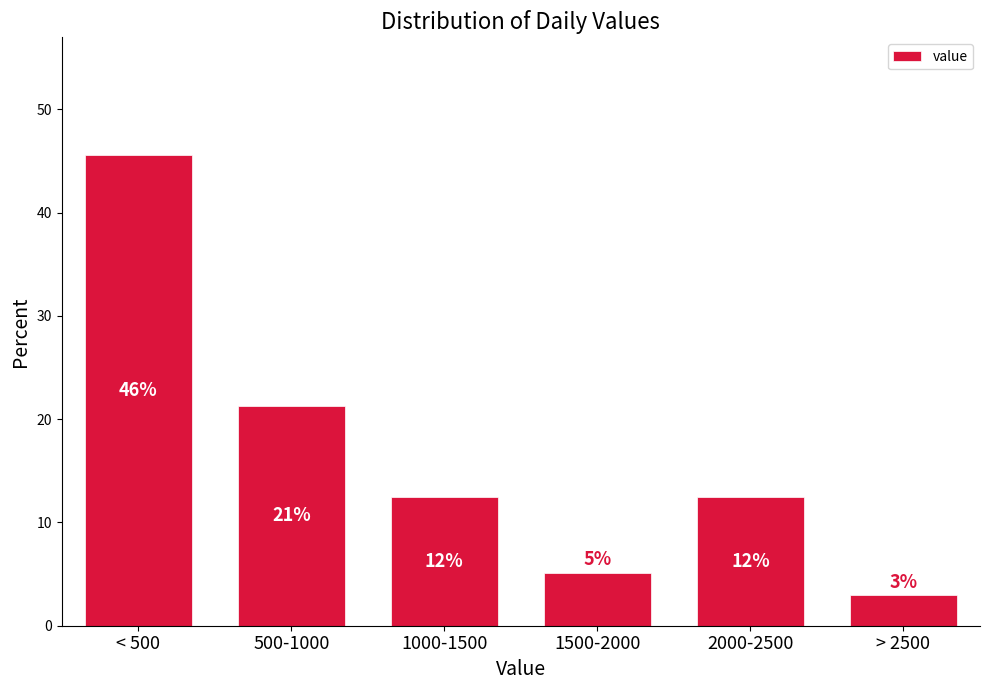

Are the bars horizontal?

No